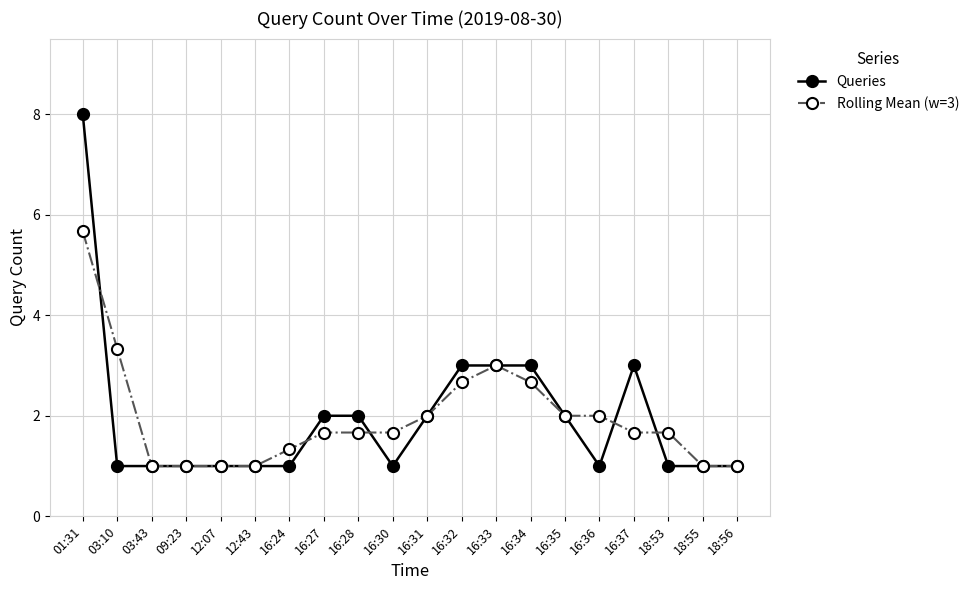

Reading left to right, extract all data points from this chart.

Queries: 8.0	1.0	1.0	1.0	1.0	1.0	1.0	2.0	2.0	1.0	2.0	3.0	3.0	3.0	2.0	1.0	3.0	1.0	1.0	1.0
Rolling Mean (w=3): 5.7	3.3	1.0	1.0	1.0	1.0	1.3	1.7	1.7	1.7	2.0	2.7	3.0	2.7	2.0	2.0	1.7	1.7	1.0	1.0